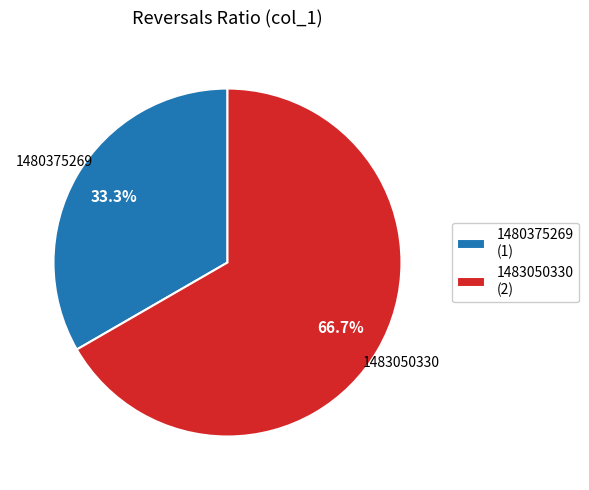

To the nearest percent, what is the average slice percentage?

50%